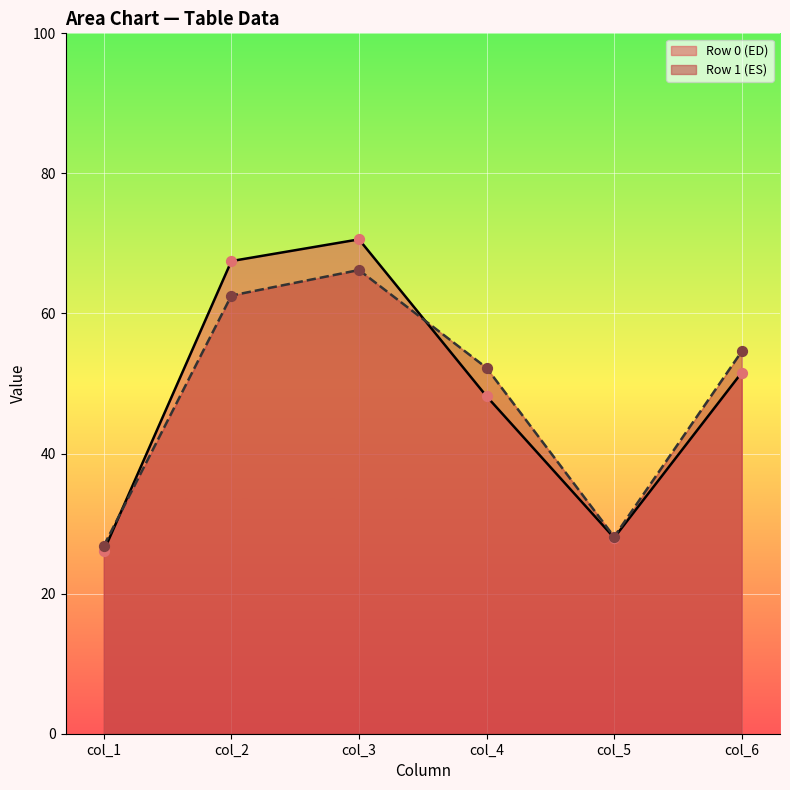

Which series has the largest range (max minus min)?

Row 0 (ED)